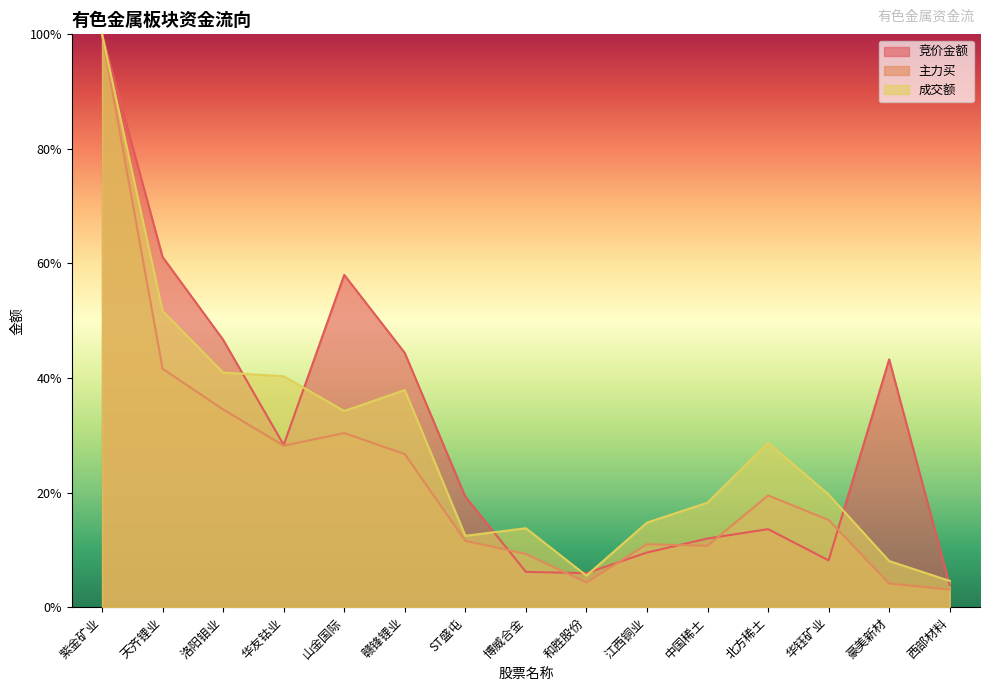

What are all the series names shown in the legend?

竞价金额, 主力买, 成交额